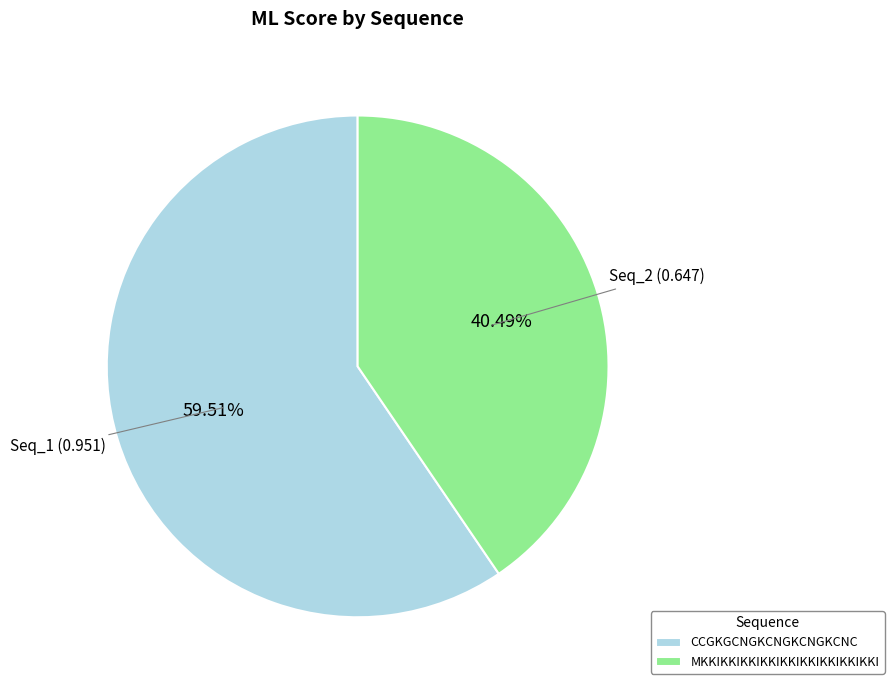

What is the smallest slice in the pie chart?

MKKIKKIKKIKKIKKIKKIKKIKKIKKI